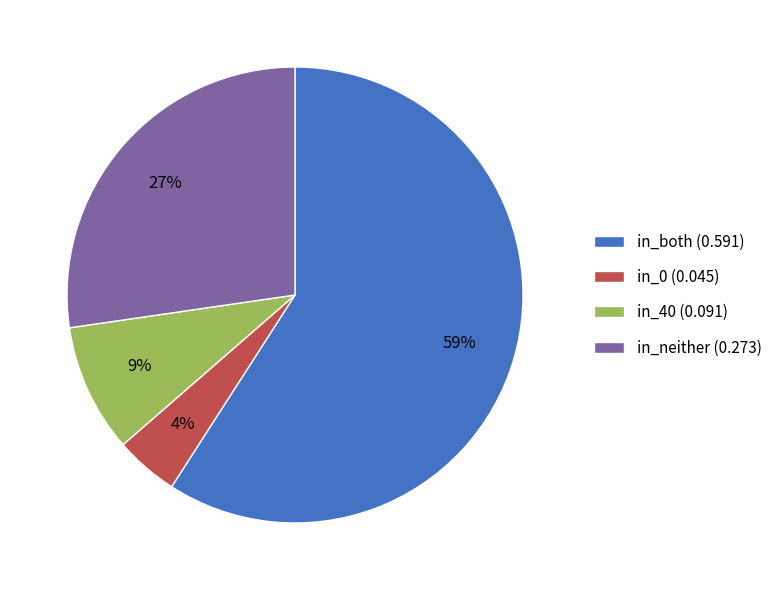

Combined, do in_neither (0.273) and in_both (0.591) account for over 50%?

Yes